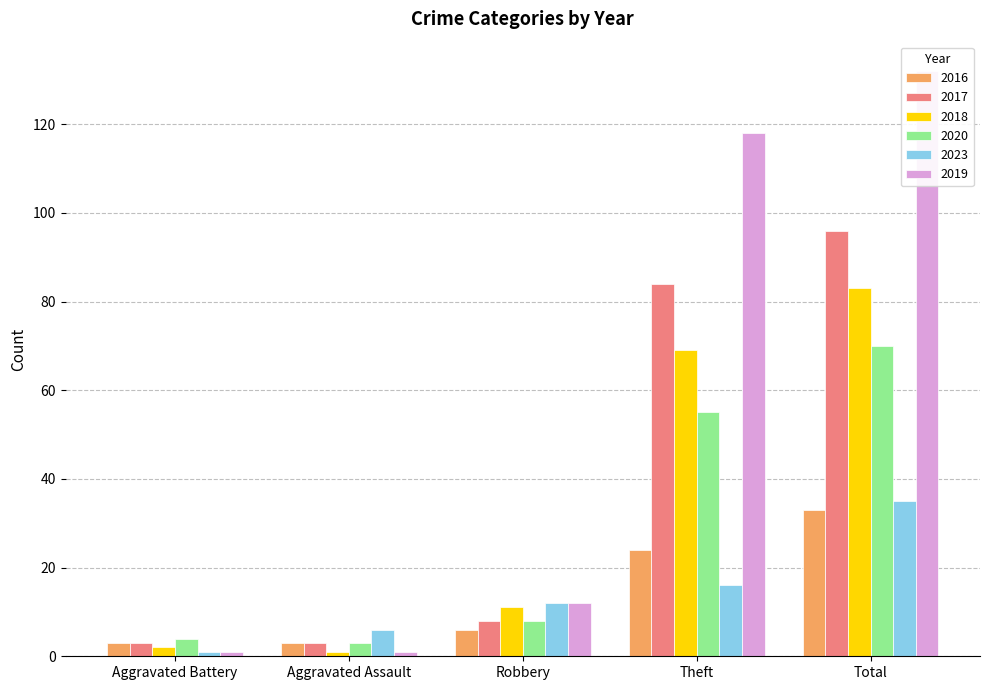

What is the difference between the 2016 values at Theft and Aggravated Battery?

21